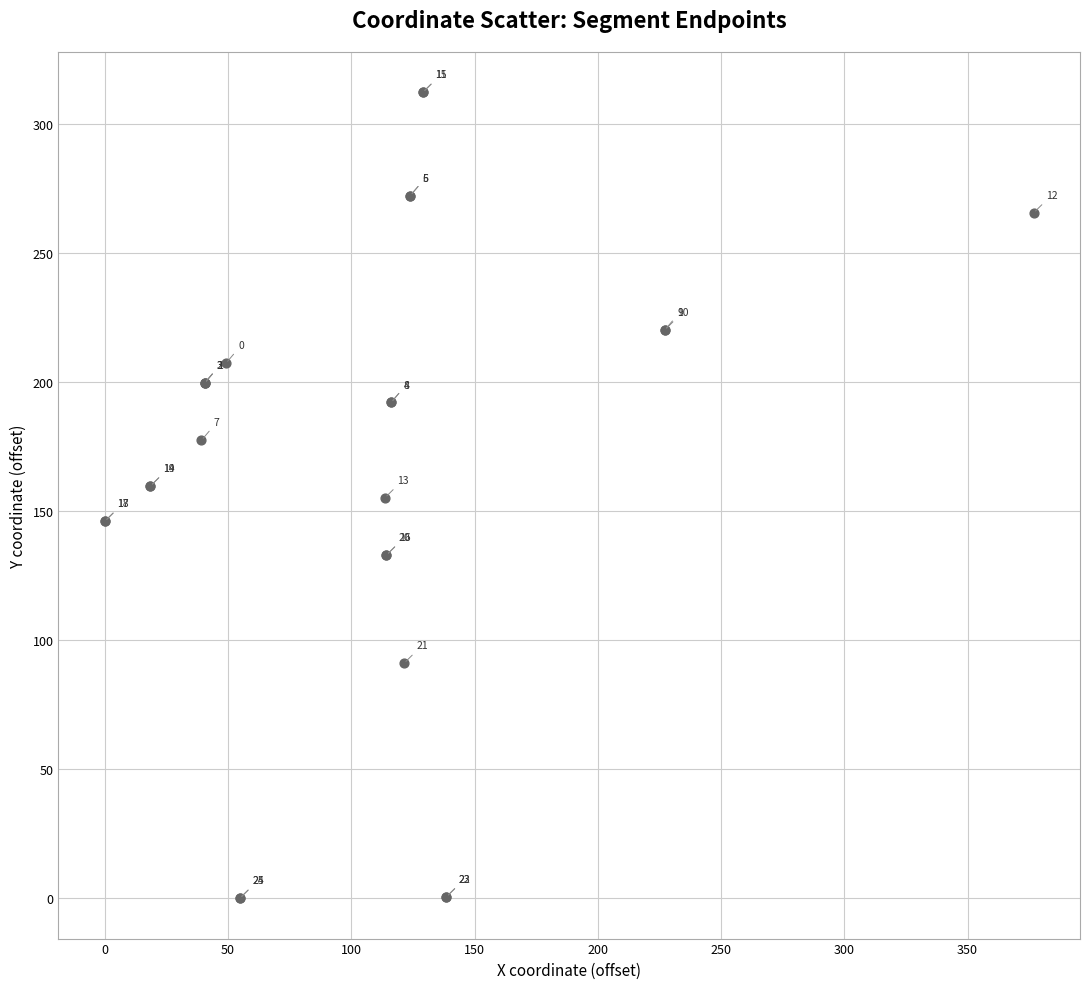

What Y value in the scatter plot is closest to 156?

155.2